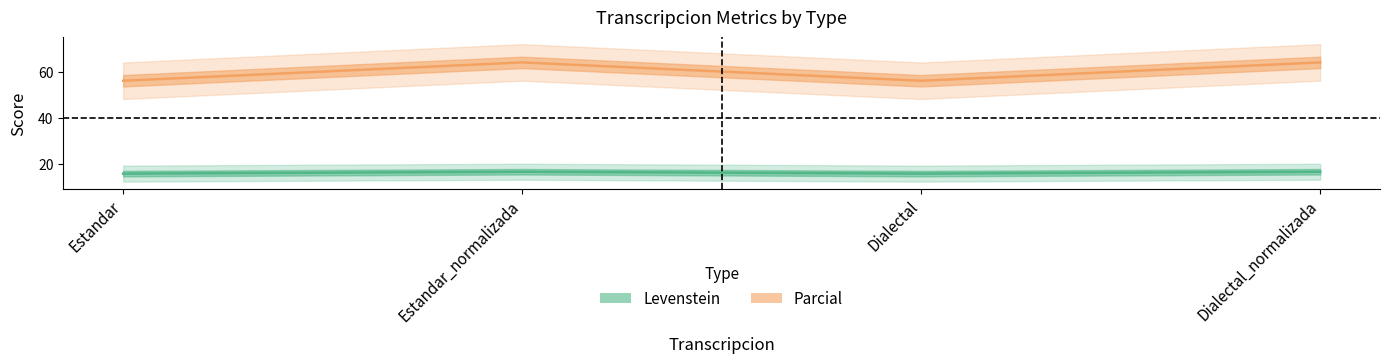

Is it true that Parcial equals 56.2 at Dialectal?

True